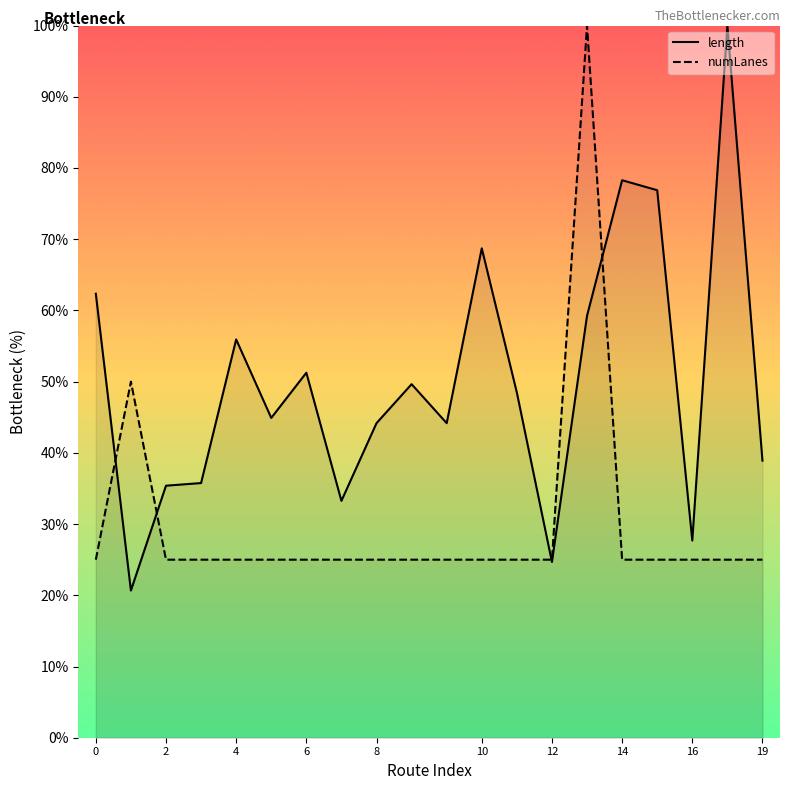

At 10, list the series in order from largest to smallest.

length, numLanes